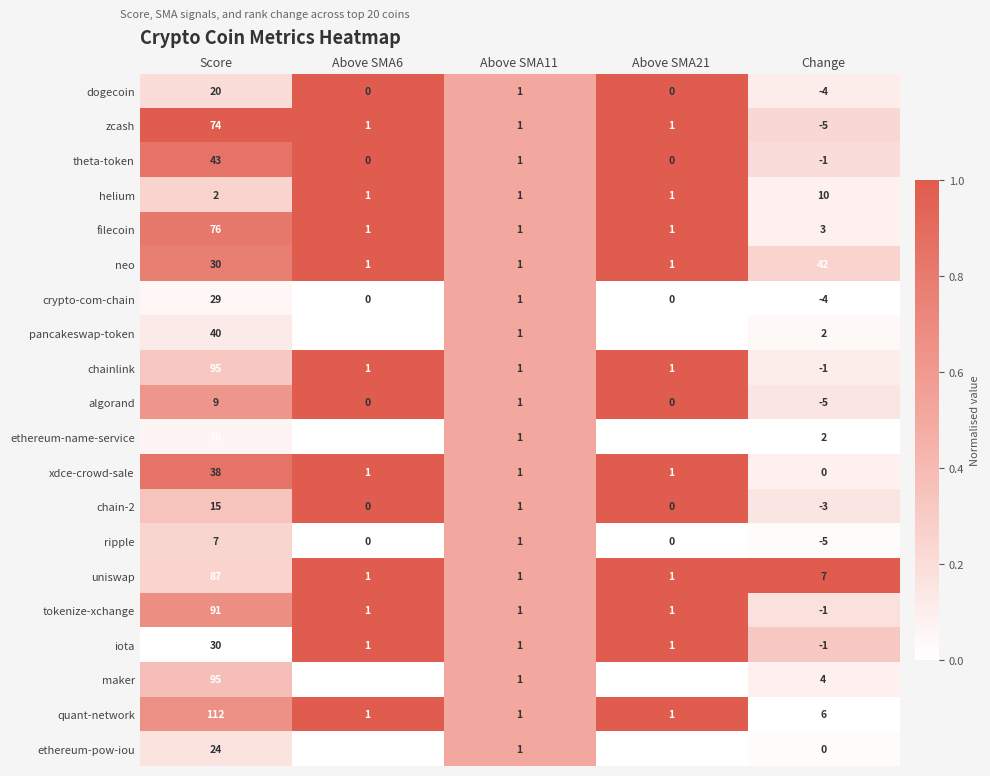

What is the difference between the second highest and minimum values in the uniswap series?

6